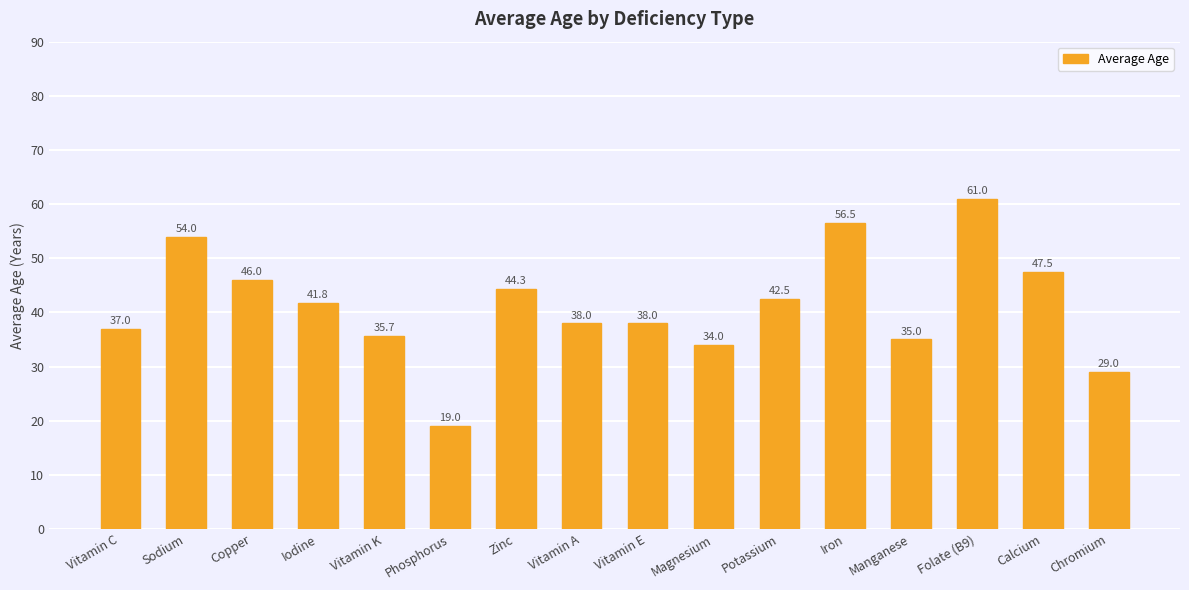

What is the label of the 7th bar from the left?

Zinc